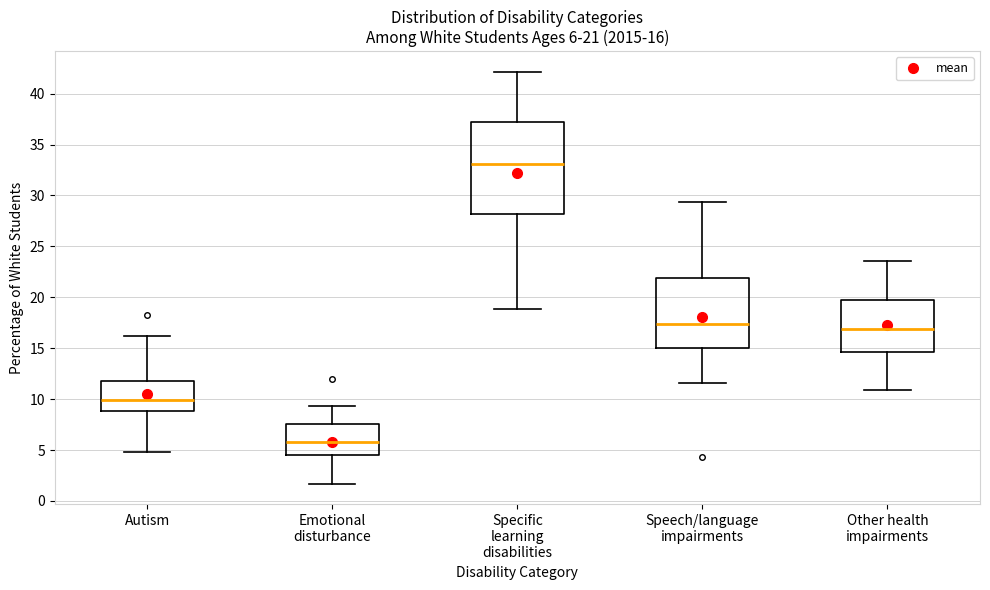

Comparing the boxes themselves (not the whiskers), which one is the tallest?

Specific learning disabilities